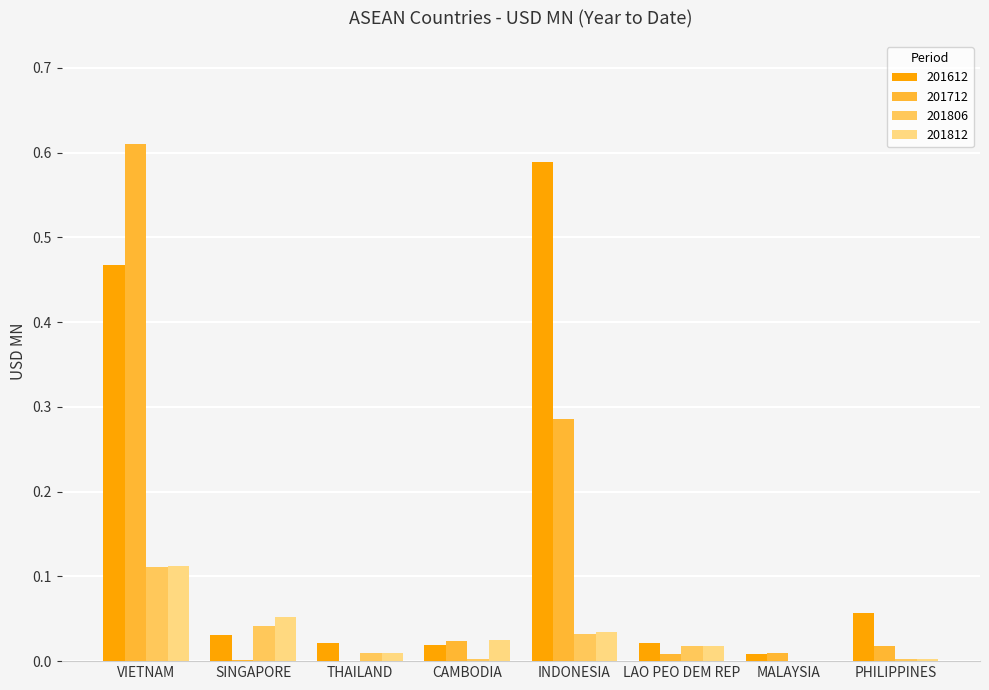

Is the value of 201712 at SINGAPORE greater than the value of 201812 at VIETNAM?

No